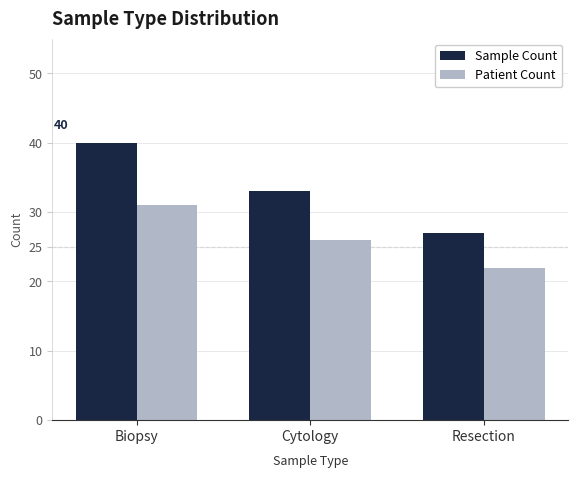

Which series has the widest spread of values?

Sample Count